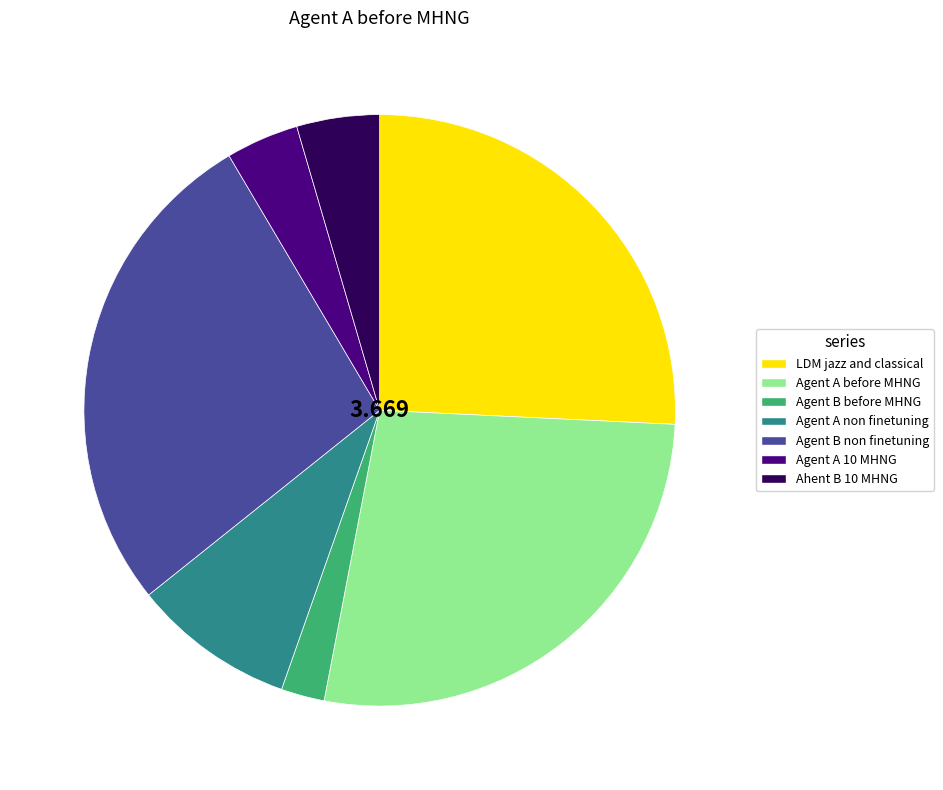

Does Agent A 10 MHNG account for over 50% of the chart?

No